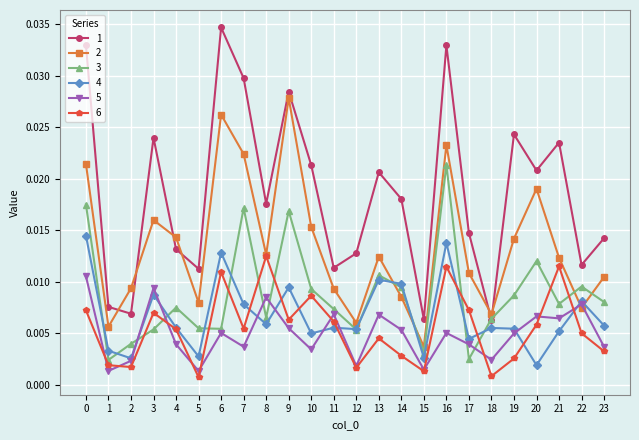

Which series ends up on top after the final intersection of 1 and 2?

1